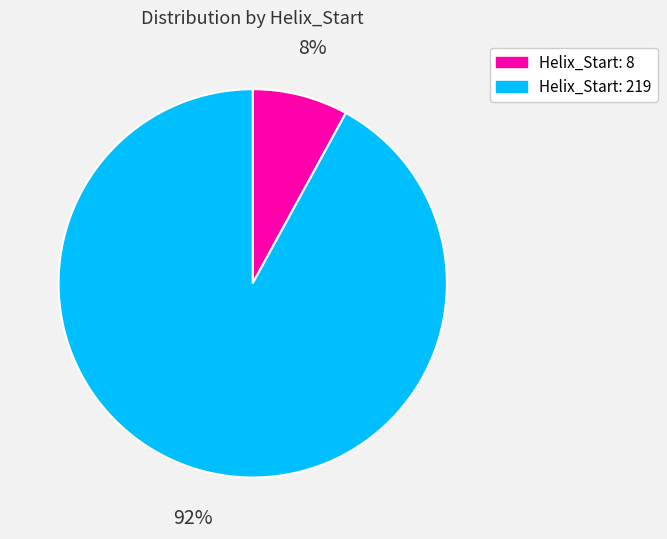

Rank the categories by value from highest to lowest.

Helix_Start: 219, Helix_Start: 8